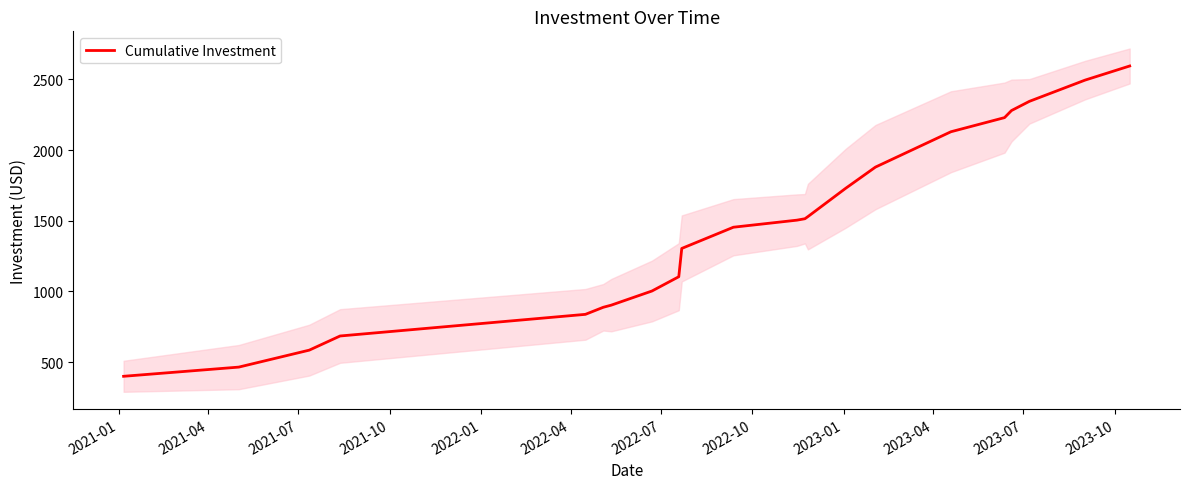

What is the value of the 7th point from the left?

903